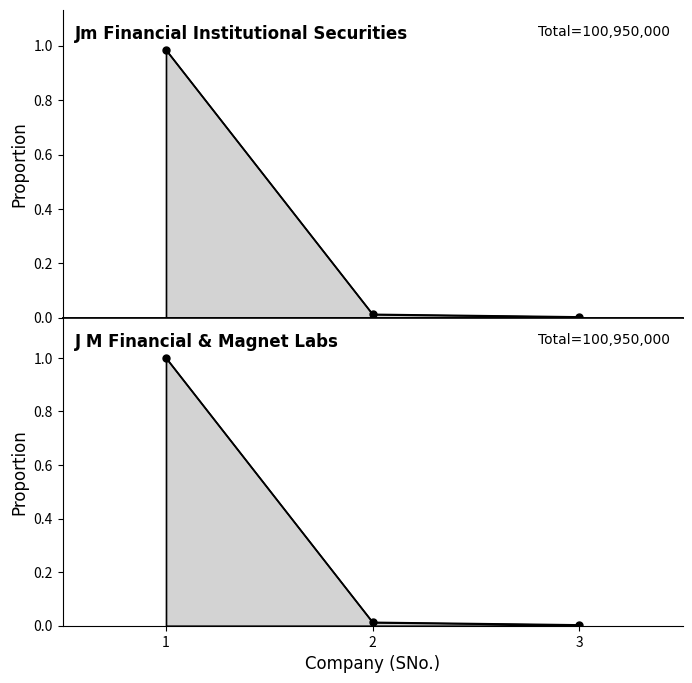

What is the change in value from 1 to 3?

-1.0